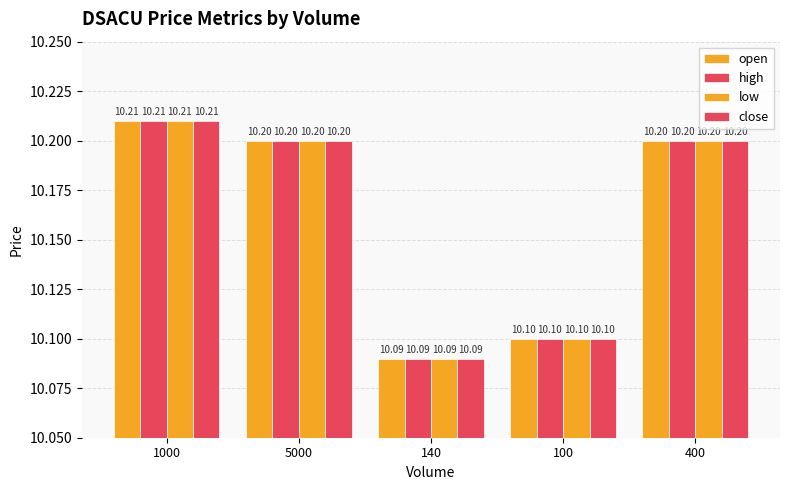

Reading right to left, list all the values displayed in this chart.

open: 400=10.2	100=10.1	140=10.1	5000=10.2	1000=10.2
high: 400=10.2	100=10.1	140=10.1	5000=10.2	1000=10.2
low: 400=10.2	100=10.1	140=10.1	5000=10.2	1000=10.2
close: 400=10.2	100=10.1	140=10.1	5000=10.2	1000=10.2